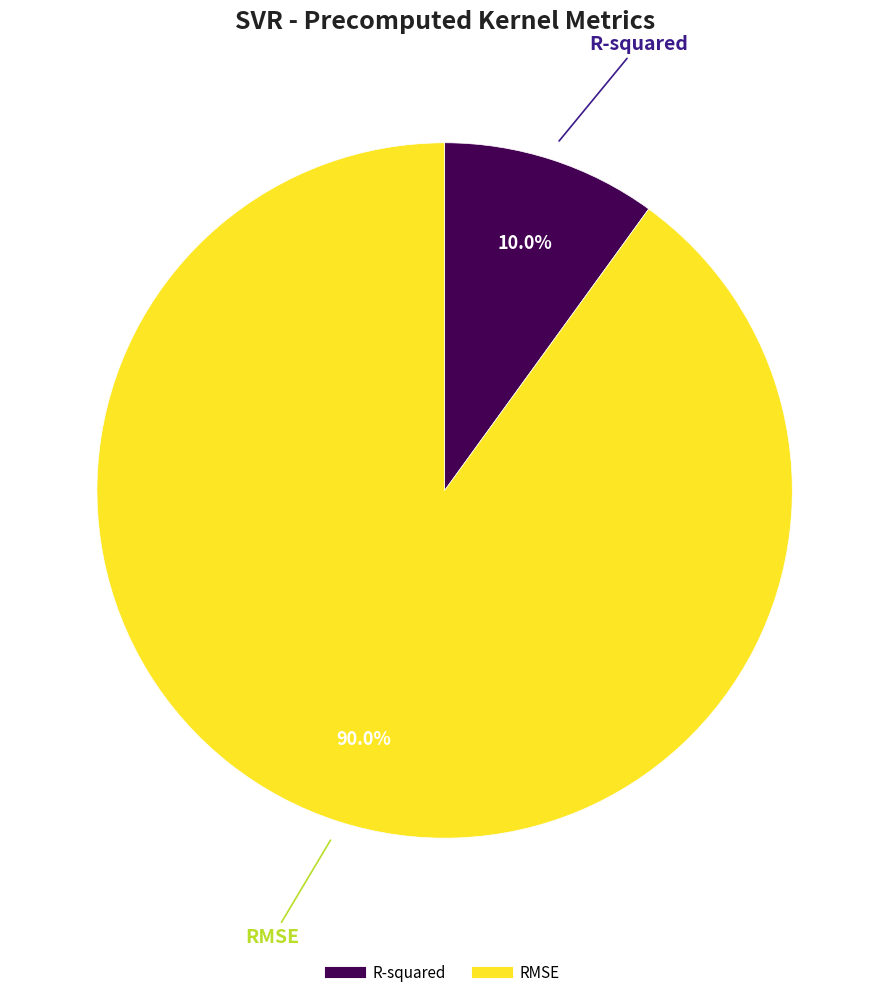

True or false: R-squared accounts for 1% of the total.

False